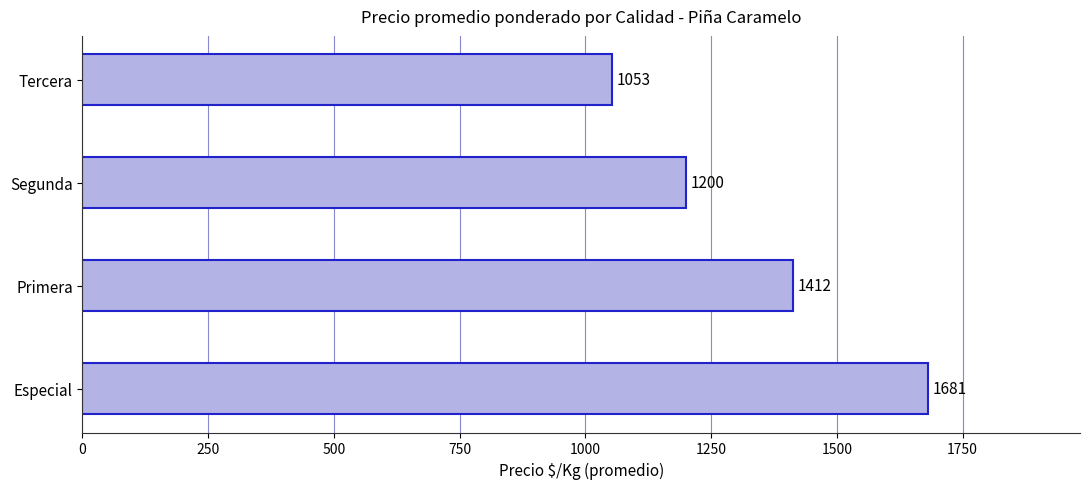

Count the number of data series in this chart.

1